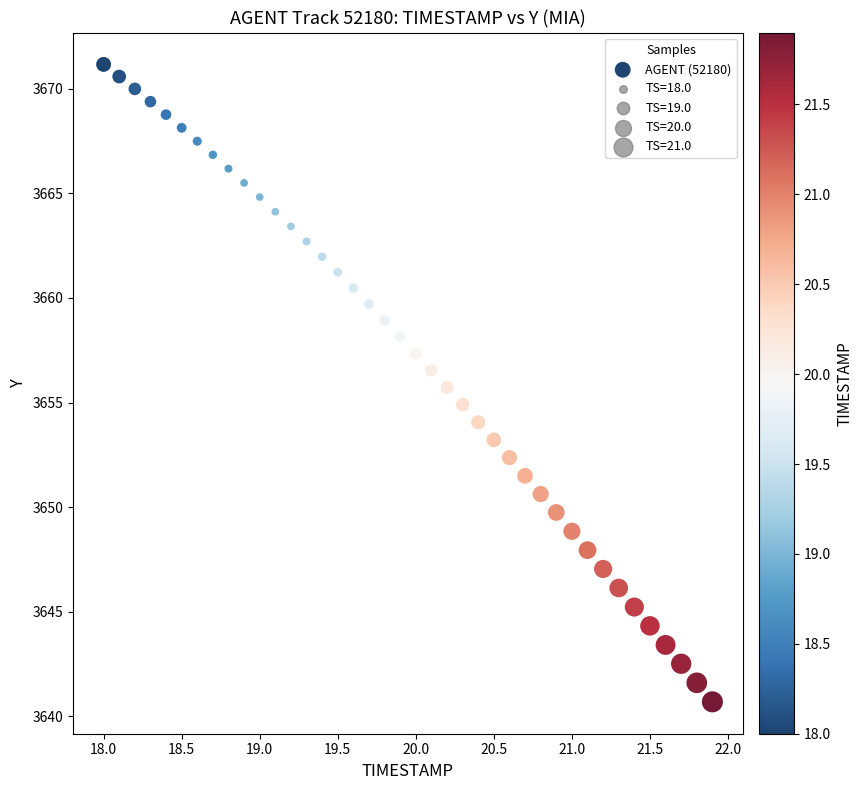

What is the range of Y values (max minus min)?

30.5